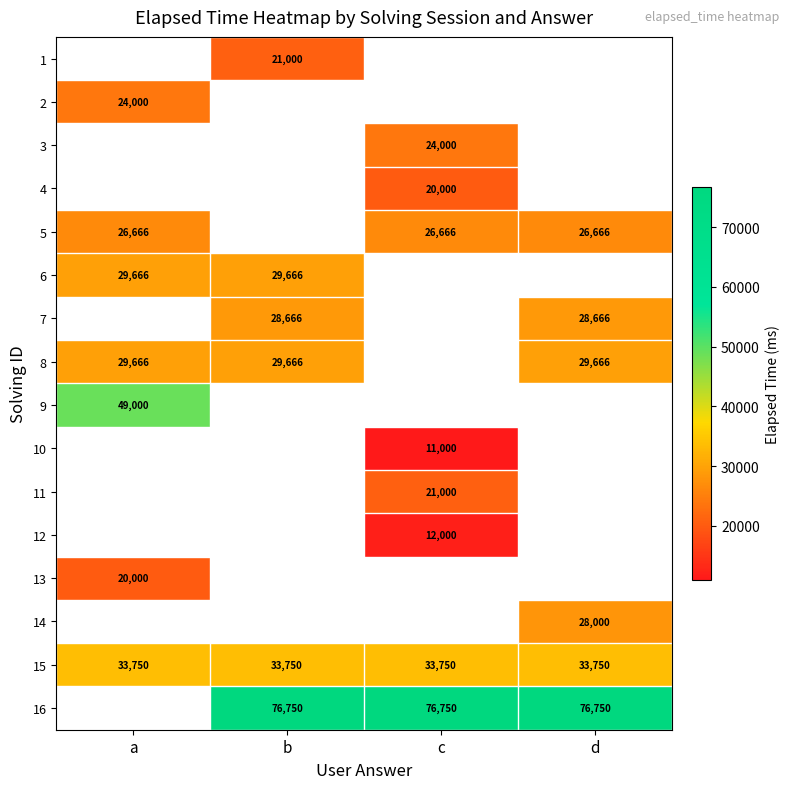

What is the smallest value displayed?

11000.0